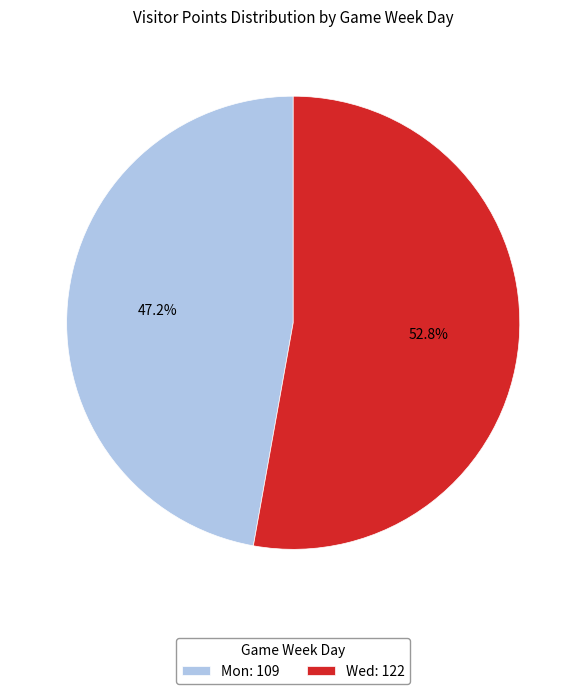

Which category has the smallest portion of the pie?

Mon